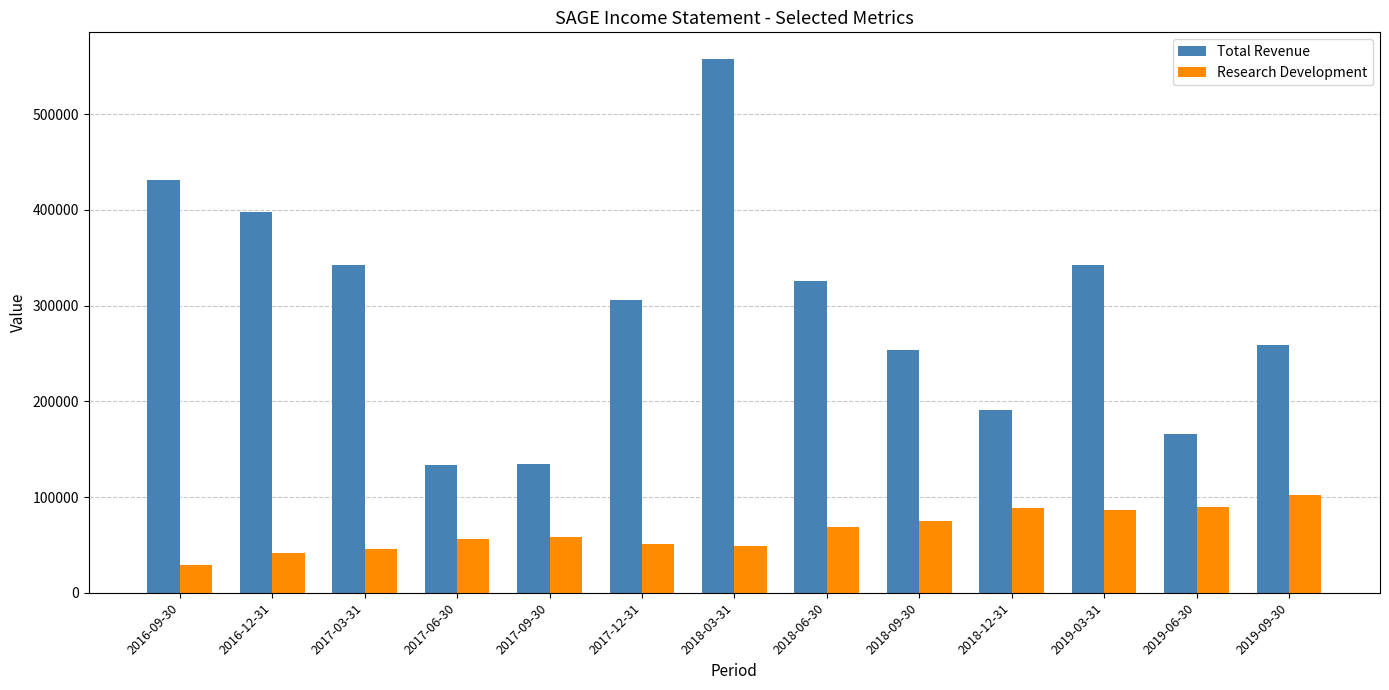

What is the value of the Total Revenue bar at the 7th from the left?

557600